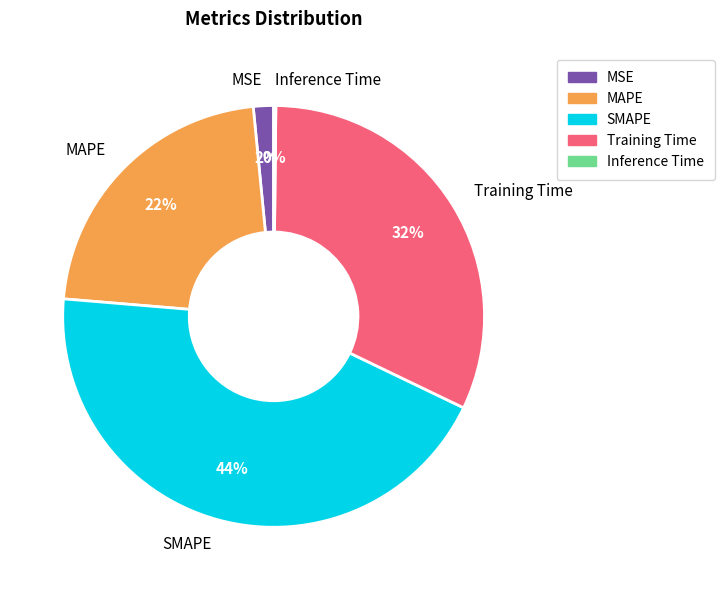

To the nearest percent, what portion does SMAPE represent?

44%